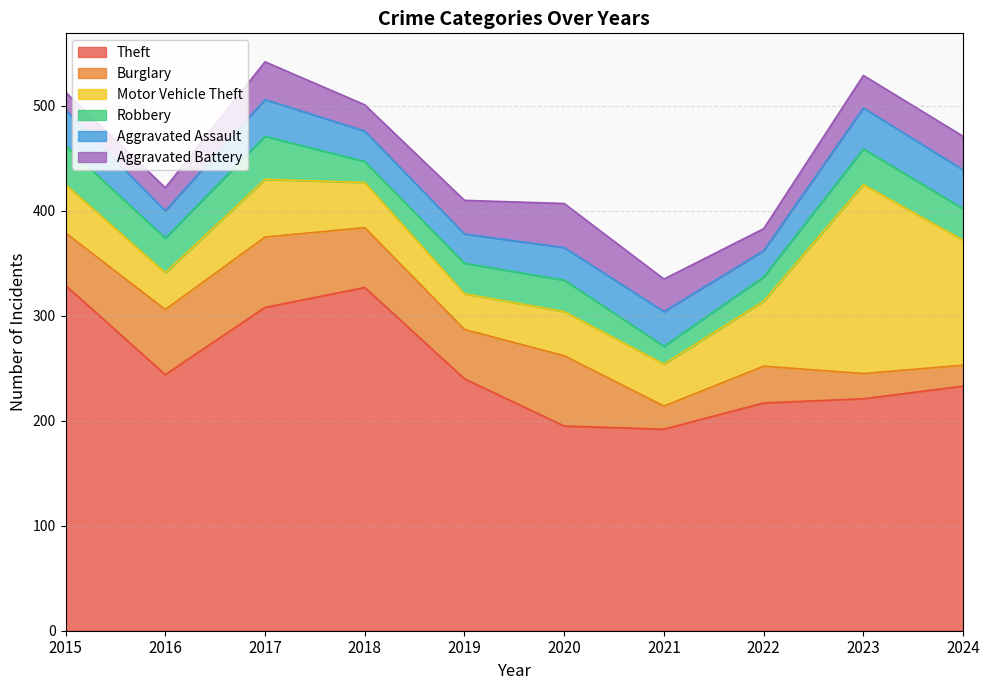

How many lines are shown in the chart?

6